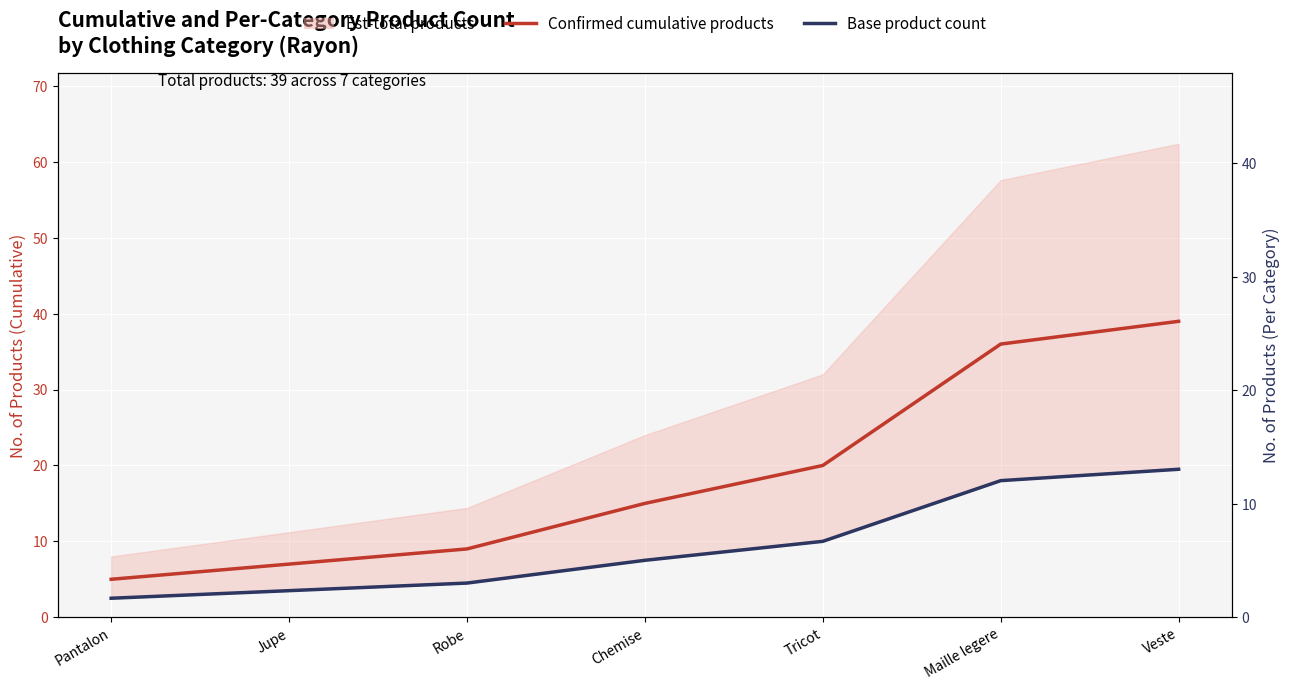

Reading right to left, what are all the values shown in this chart?

Confirmed cumulative products: Veste=39.0	Maille legere=36.0	Tricot=20.0	Chemise=15.0	Robe=9.0	Jupe=7.0	Pantalon=5.0
Base product count: Veste=19.5	Maille legere=18.0	Tricot=10.0	Chemise=7.5	Robe=4.5	Jupe=3.5	Pantalon=2.5